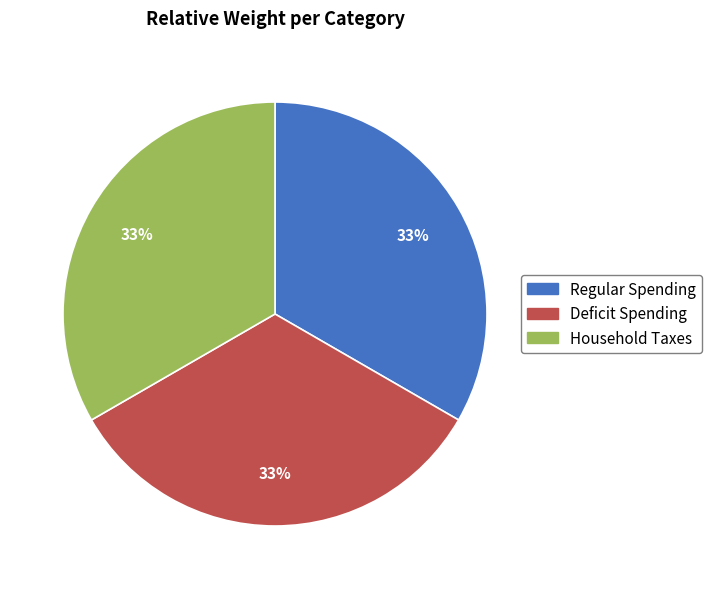

Is it true that Deficit Spending is 33% of the pie?

True